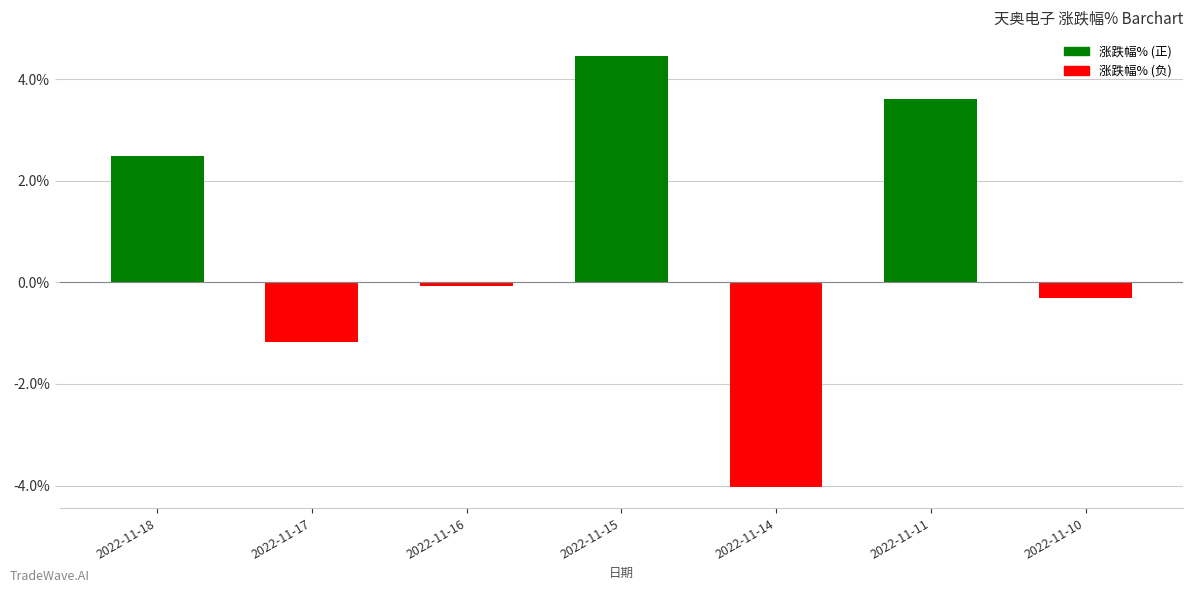

What is the value of the 6th bar from the left?

3.6